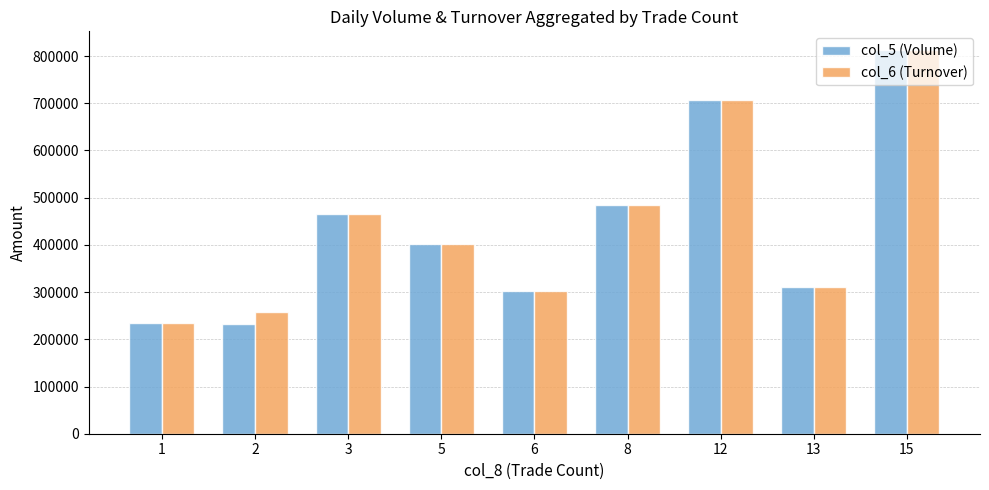

What is the approximate value of col_6 (Turnover) at 6, to the nearest 100?

303000